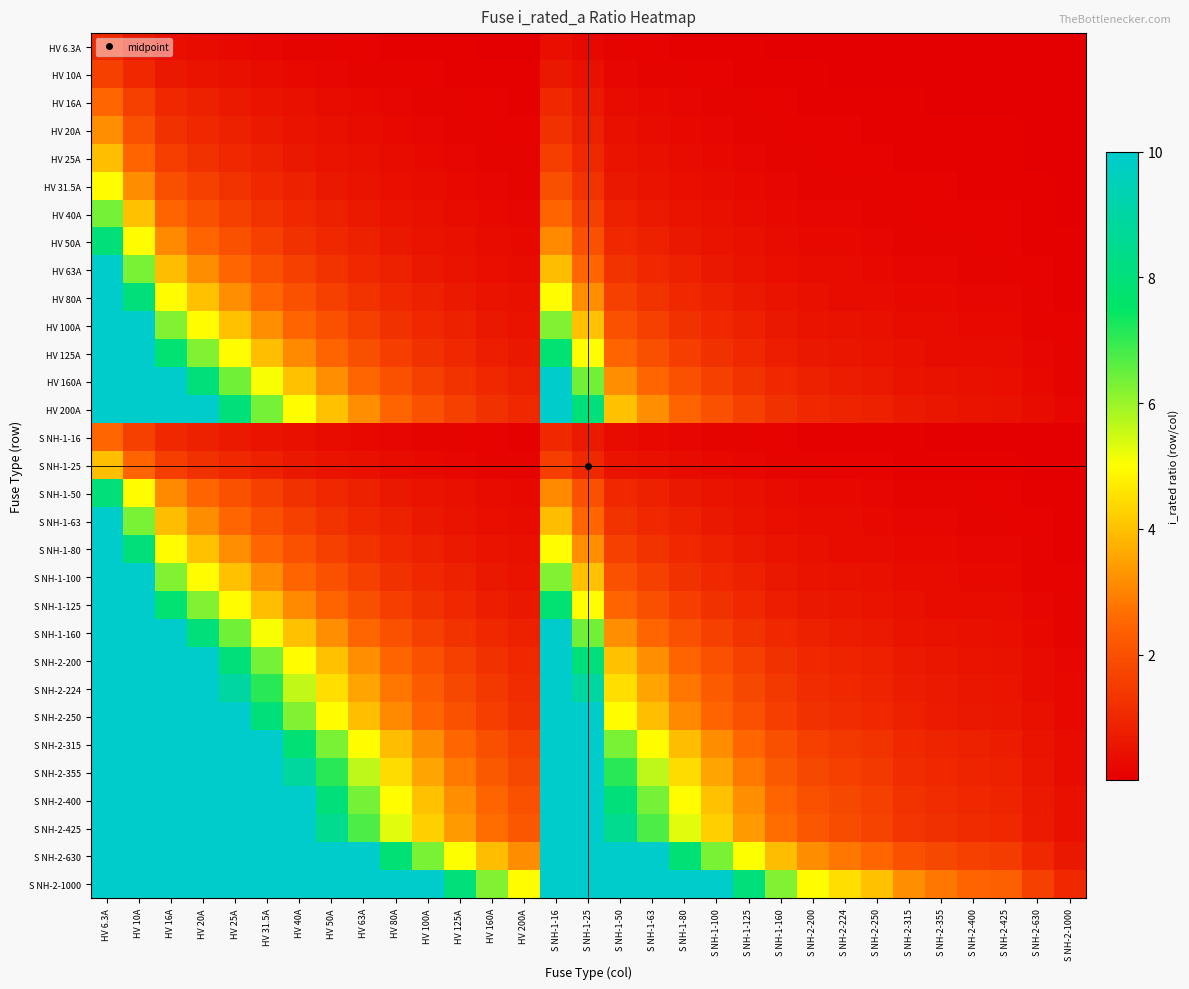

How many distinct data groups are displayed?

31